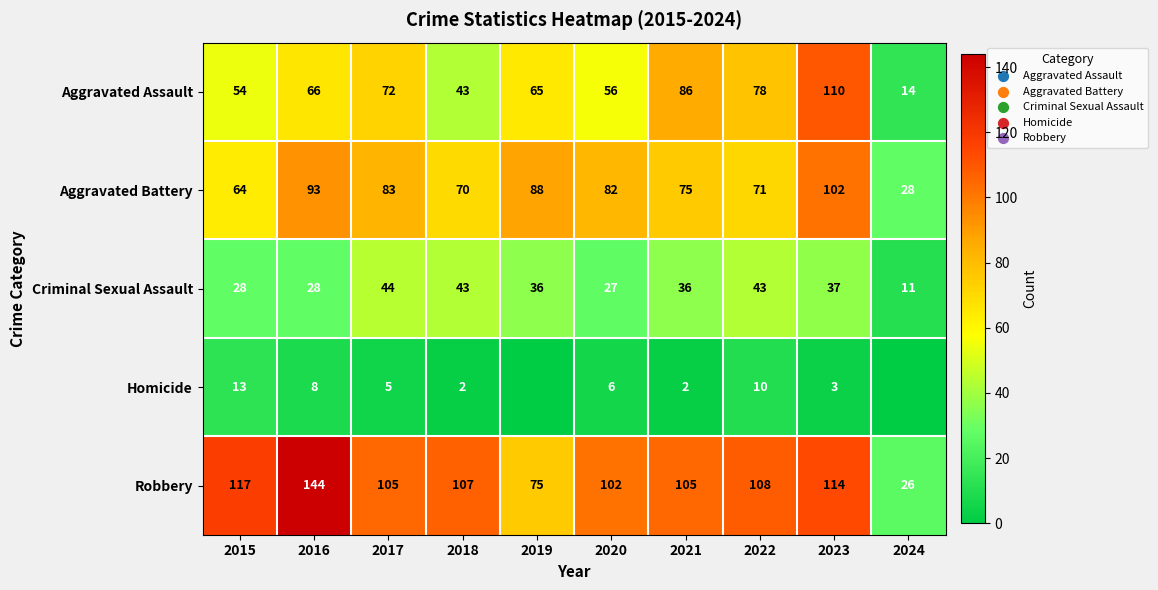

Is the value of Criminal Sexual Assault at 2023 greater than the value of Homicide at 2017?

Yes